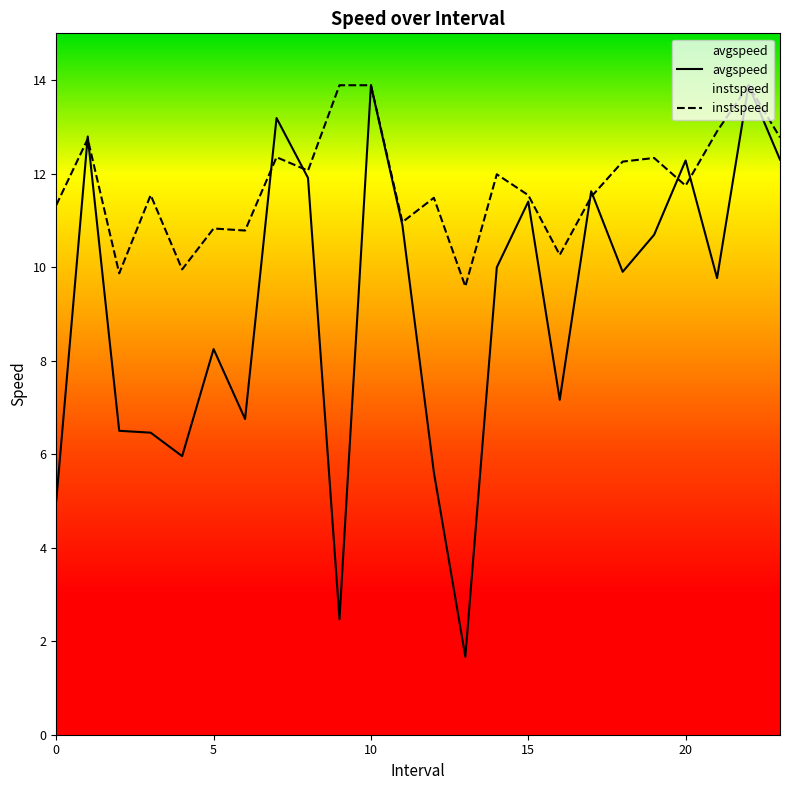

Where is the first local maximum for avgspeed?

1.0